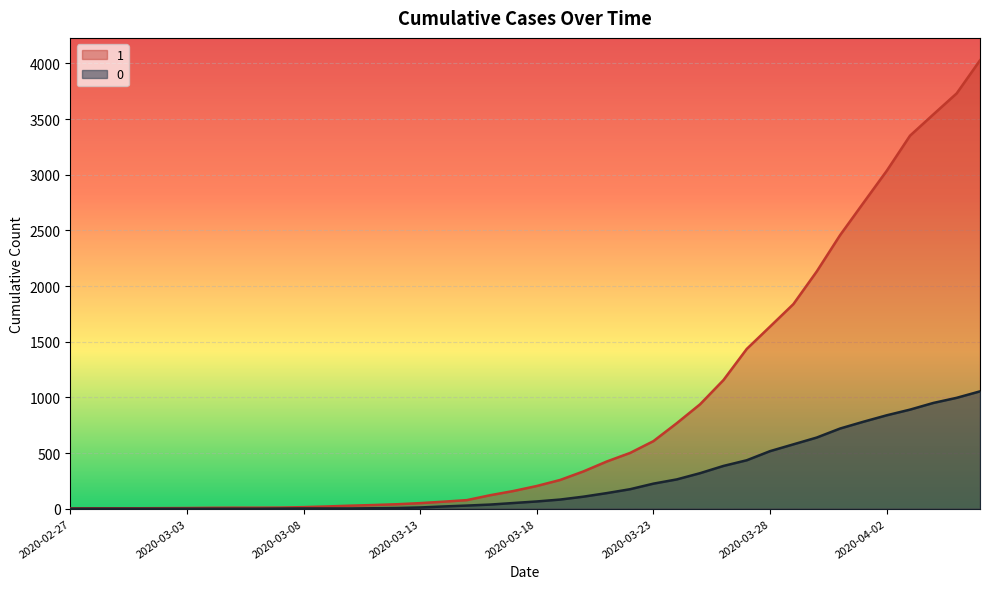

How many values in the 1 series are below 204?

20